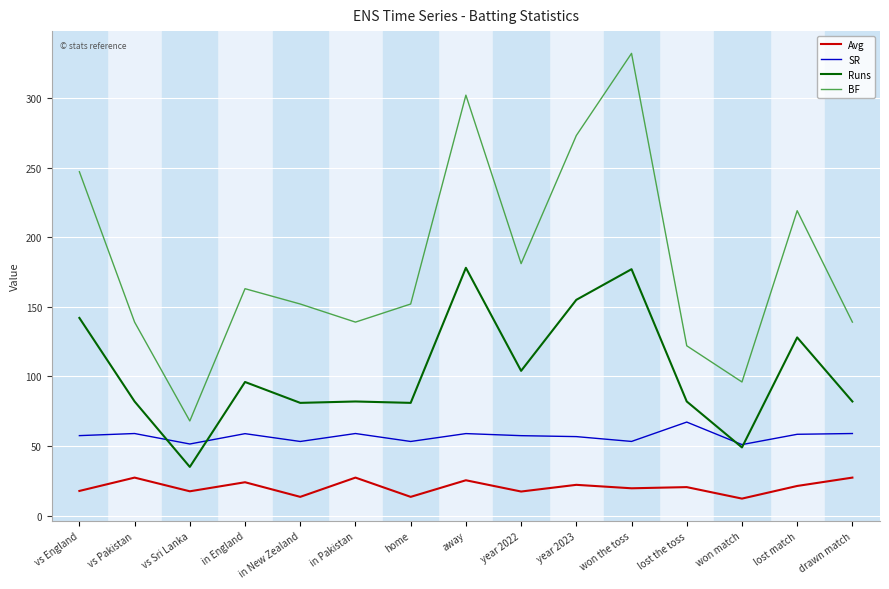

What position from the left is away?

8